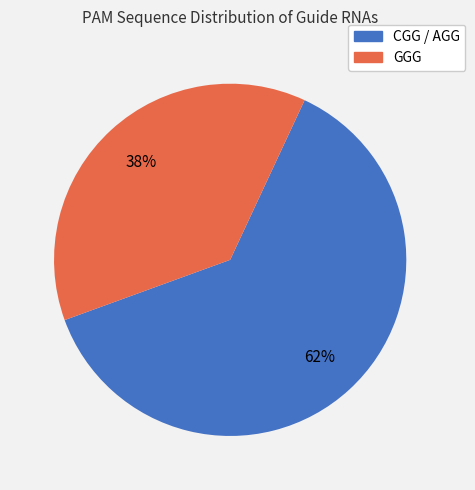

How many segments does this pie chart have?

2